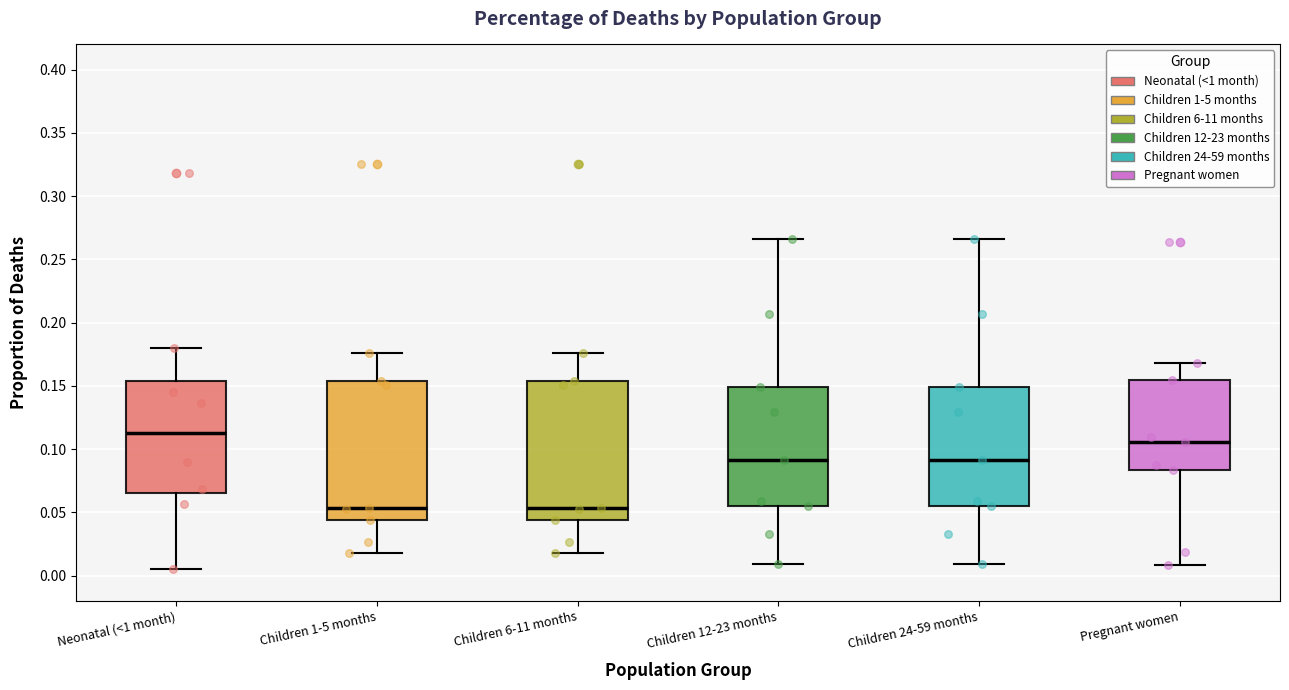

Where does the lower whisker of the box for Neonatal (<1 month) end on the y-axis? The values are not printed on the chart, so give them approximately, as read against the axis.

0.005